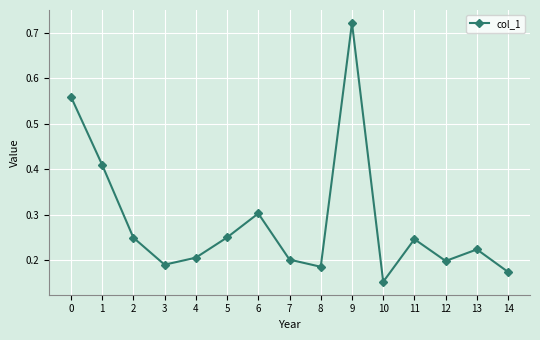

True or false: the data shows 0.2 at 14.

True